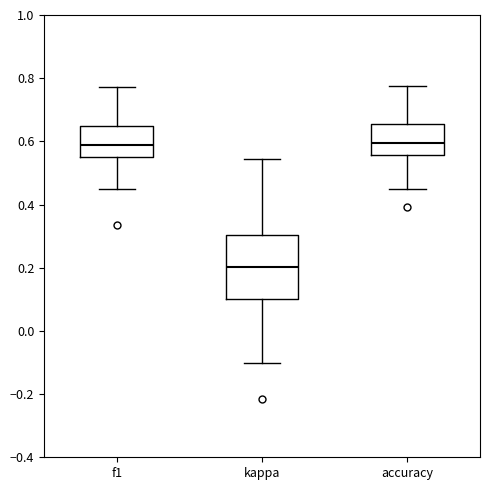

Reading left to right, read every box against the y-axis: the position of its median line, the range the box covers, and the ends of its whiskers. The values are not printed on the chart, so give them approximately, as read against the axis.

f1: median 0.58, box 0.56 to 0.64, whiskers 0.44 to 0.78
kappa: median 0.20, box 0.10 to 0.30, whiskers -0.10 to 0.54
accuracy: median 0.60, box 0.56 to 0.66, whiskers 0.46 to 0.78